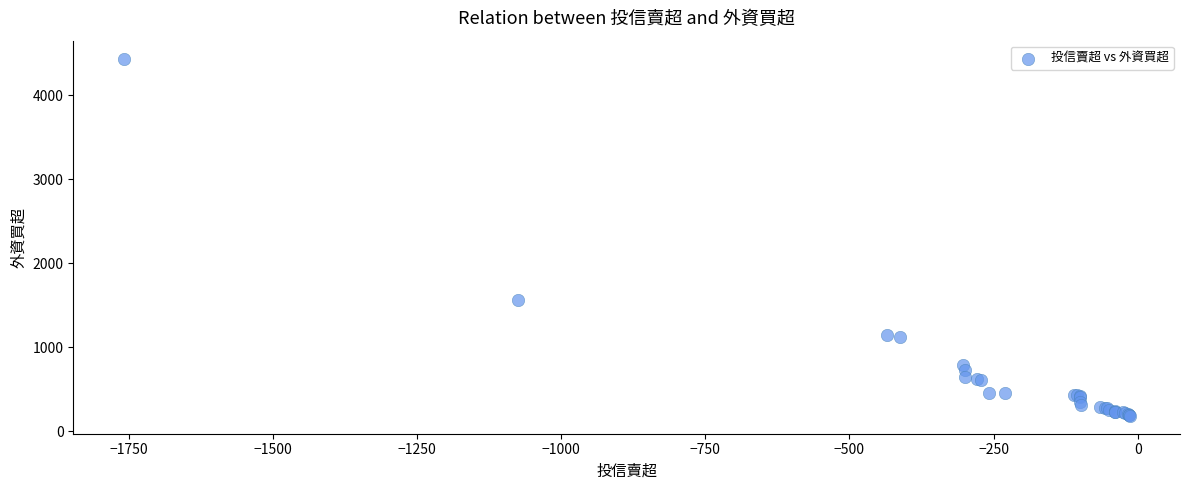

What Y value in the scatter plot is closest to 2311?

1568